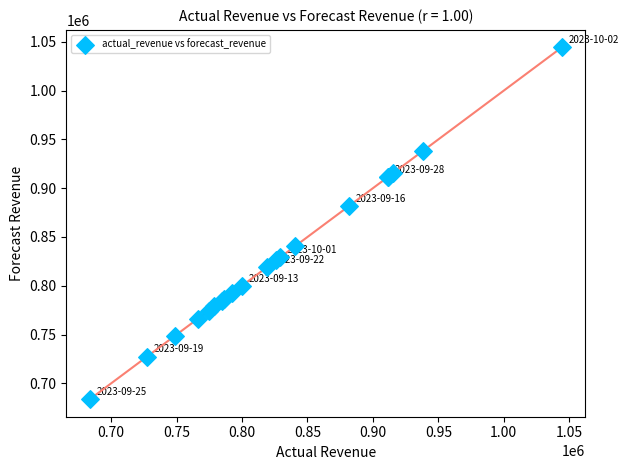

What Y value in the scatter plot is closest to 864011?

881590.6